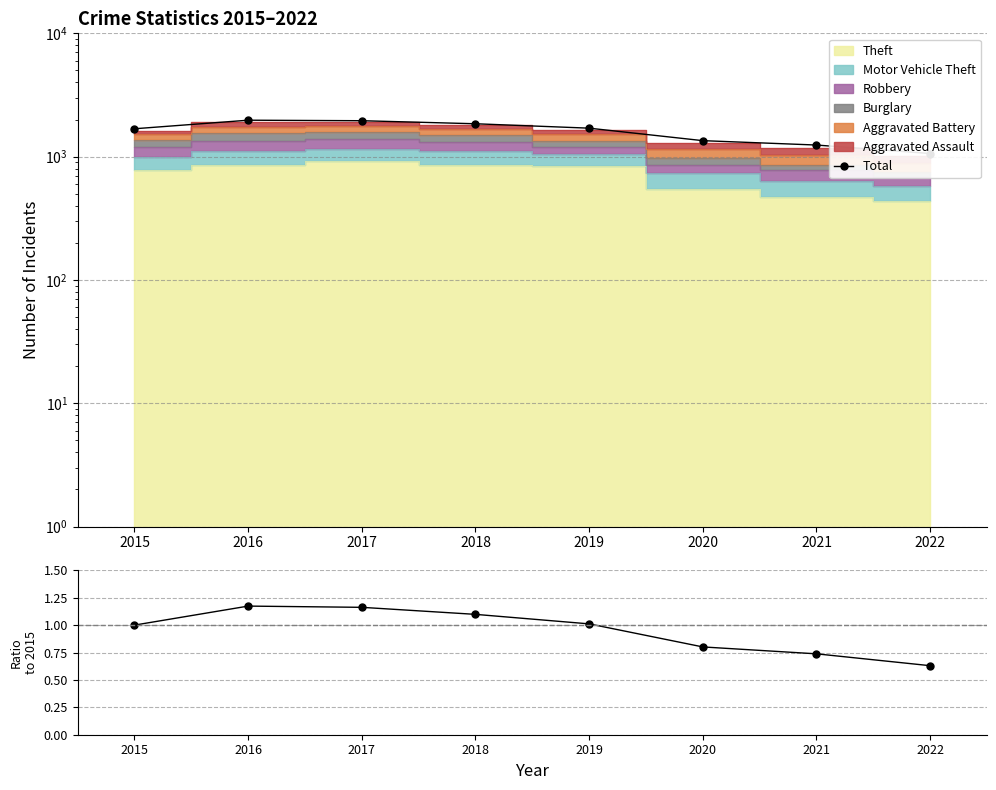

Which category has the highest value in the Ratio to 2015 series?

2016